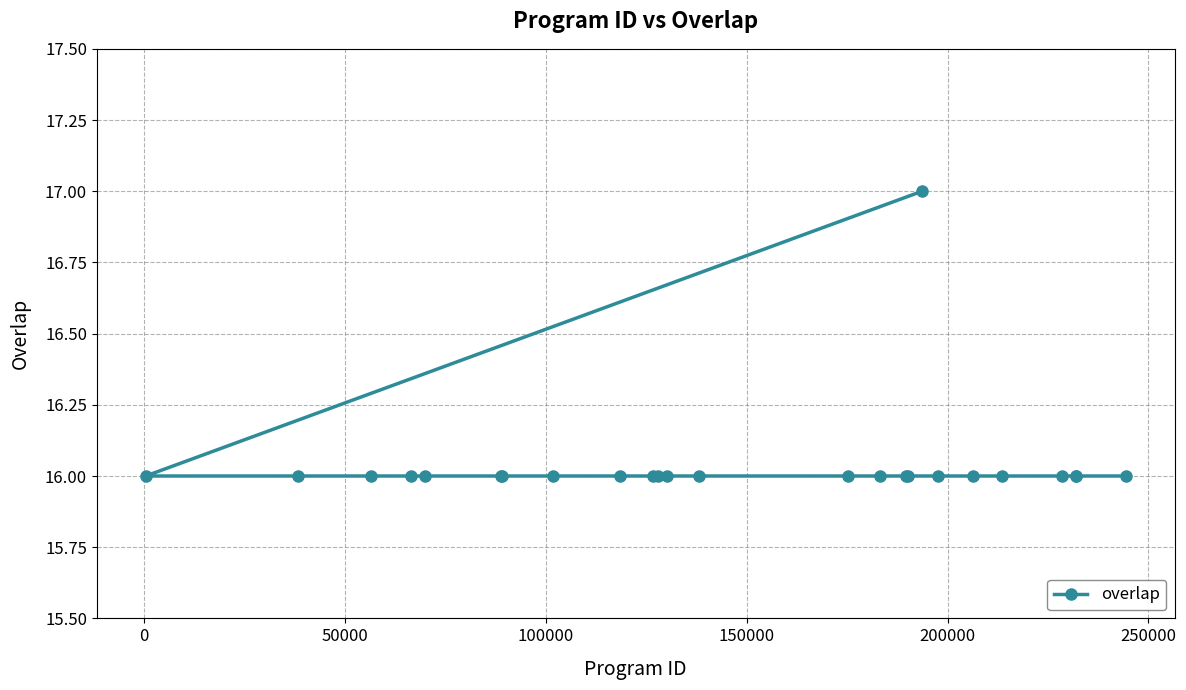

What is the value of the 6th point from the left?

16